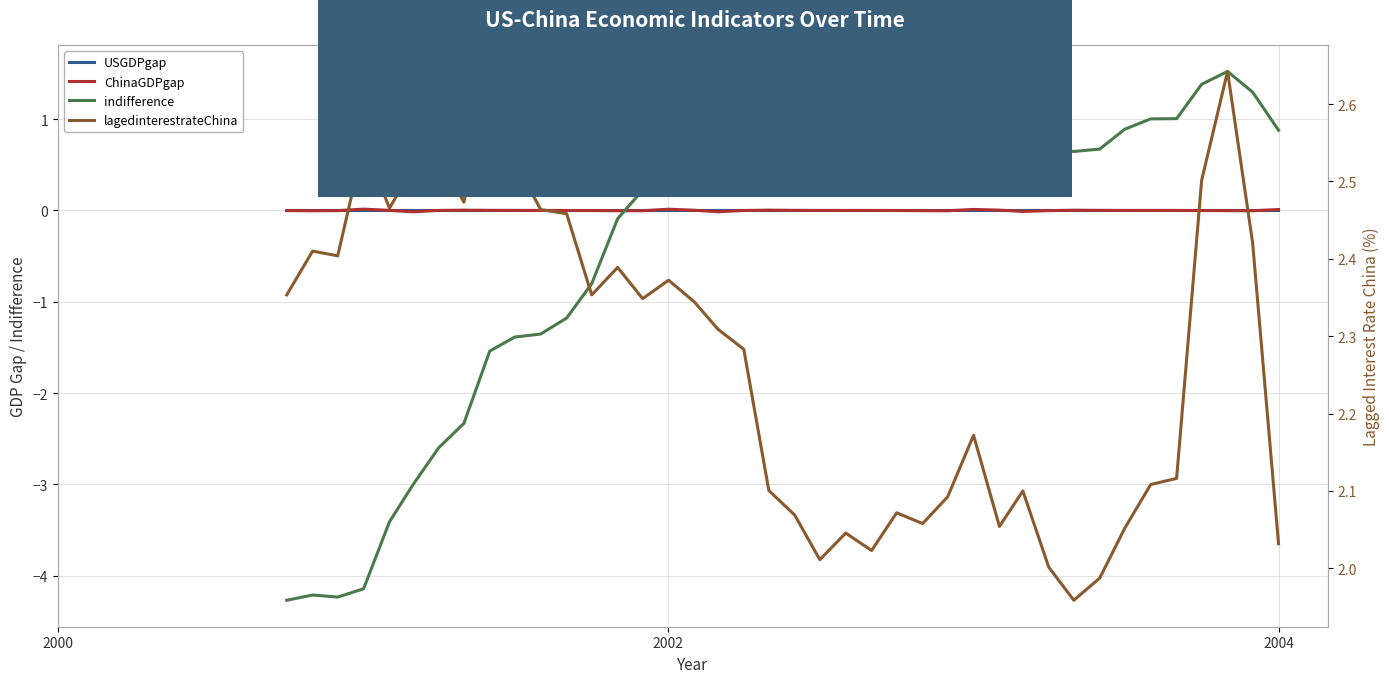

How many data points in ChinaGDPgap are less than 0?

20